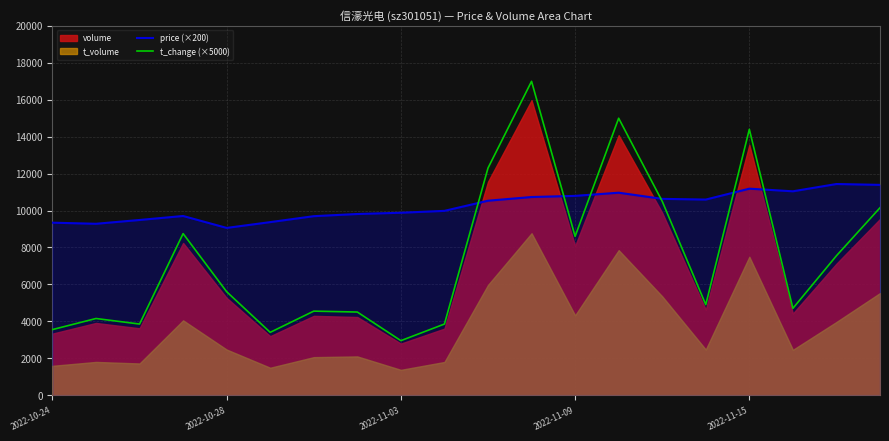

What is the difference between the highest and lowest values at 17?

6342.0